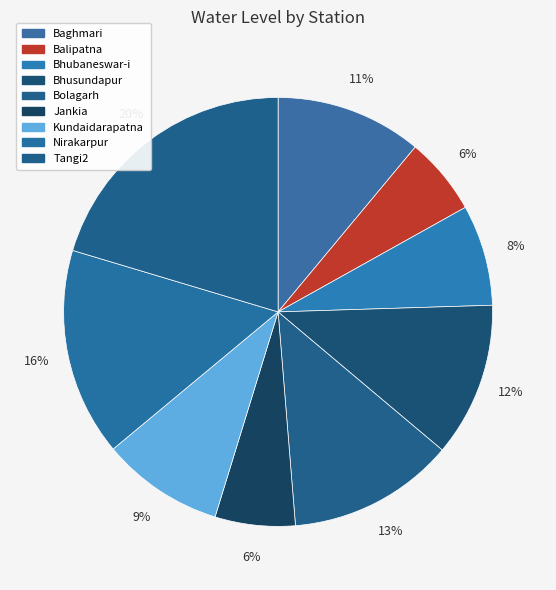

Count the number of slices in the pie.

9